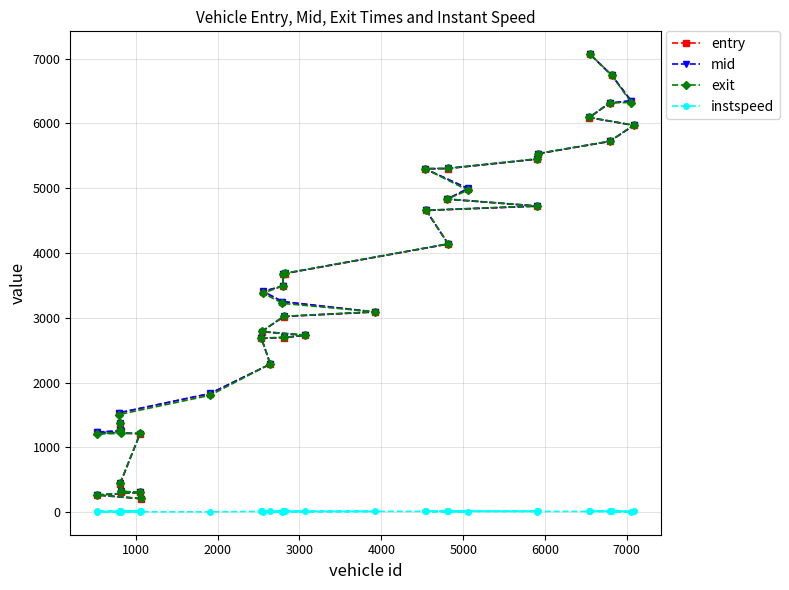

What is the greatest value displayed?

7069.2